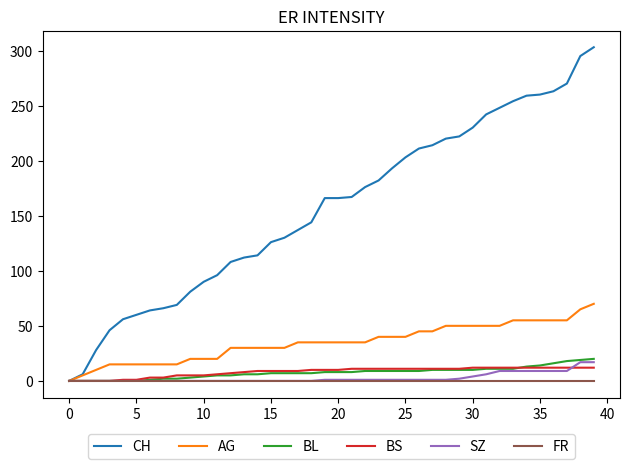

Which series has the widest spread of values?

CH